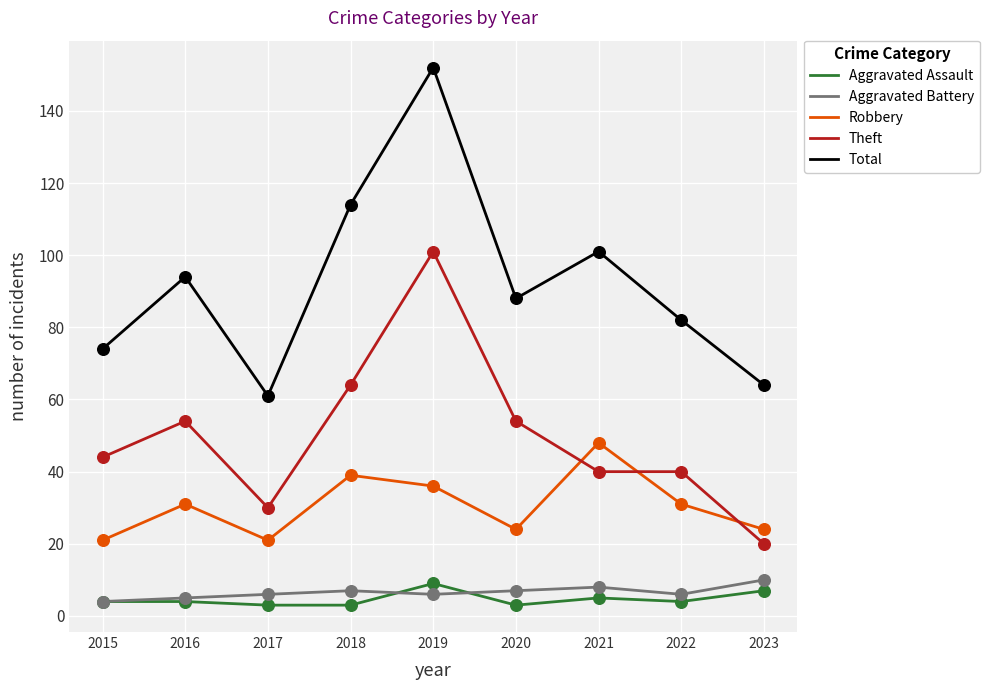

Between 2016 and 2023, which series saw the biggest shift?

Theft